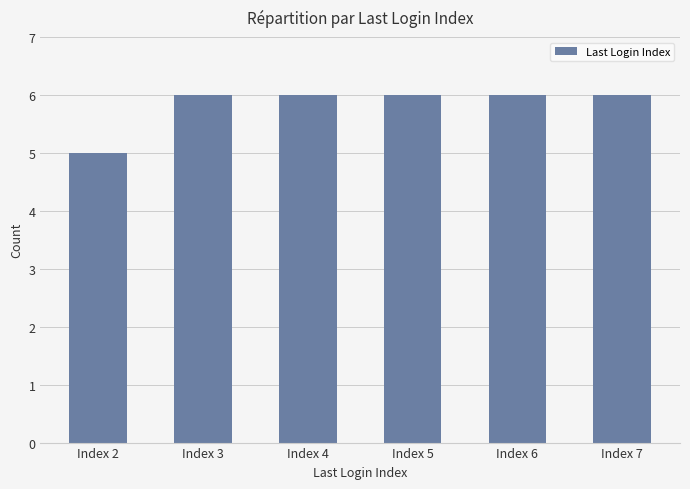

What is the smallest value displayed?

5